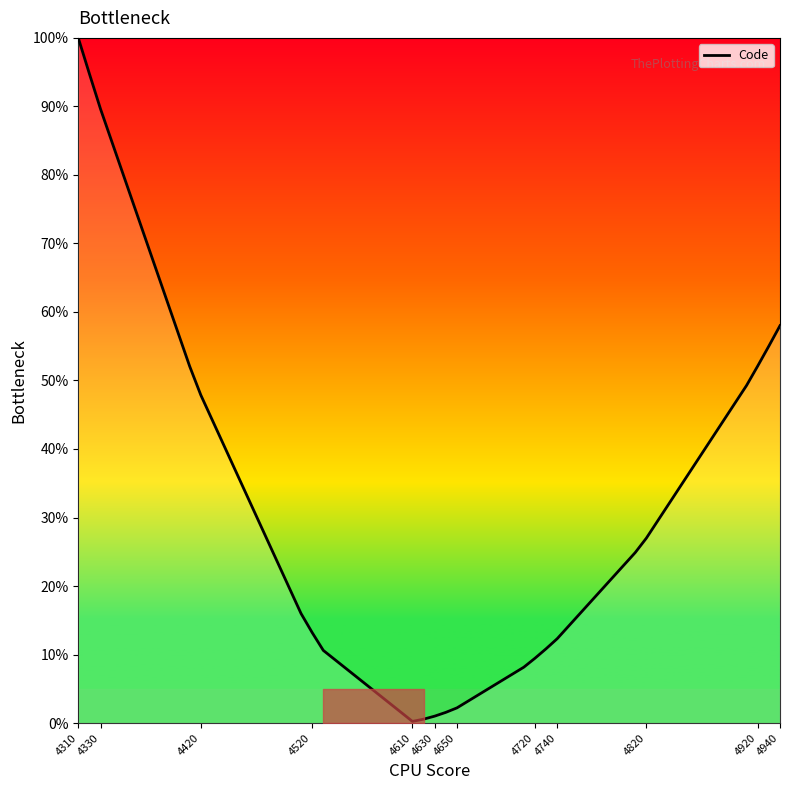

What is the greatest value displayed?

100.0